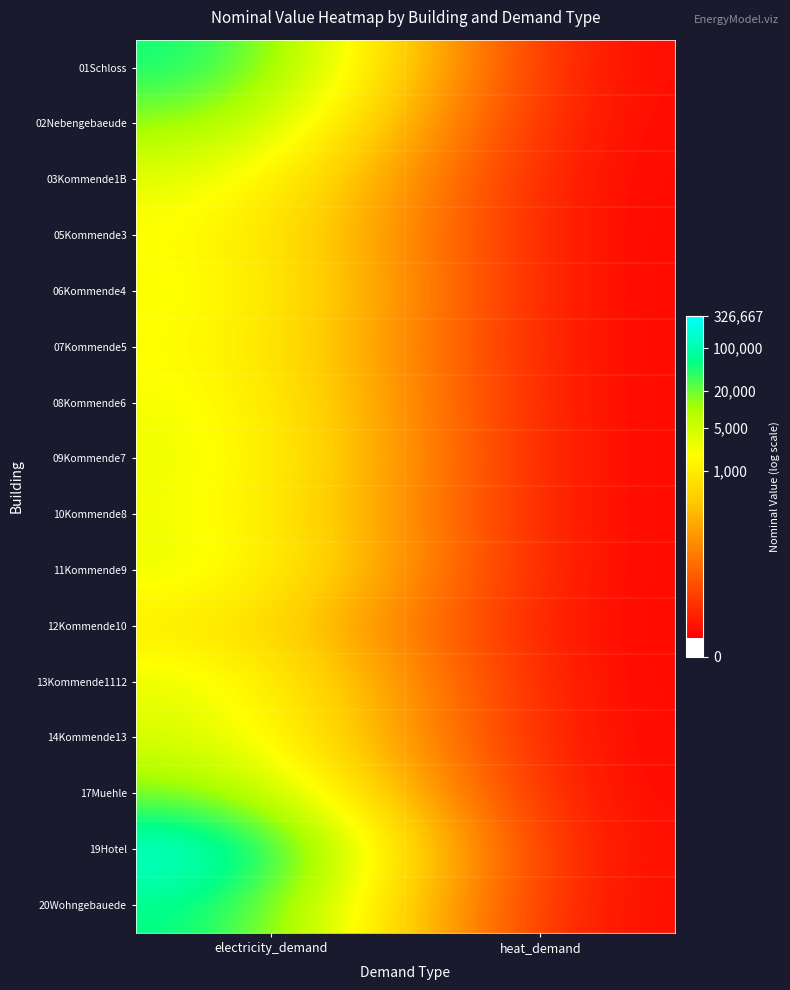

Rank the series by their maximum value, from lowest to highest.

12Kommende10, 05Kommende3, 07Kommende5, 06Kommende4, 08Kommende6, 10Kommende8, 09Kommende7, 03Kommende1B, 11Kommende9, 13Kommende1112, 14Kommende13, 02Nebengebaeude, 17Muehle, 01Schloss, 20Wohngebauede, 19Hotel